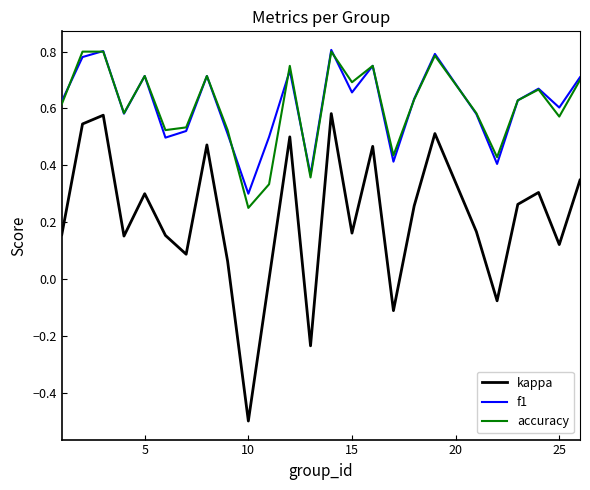

True or false: f1 and kappa cross at least once.

False